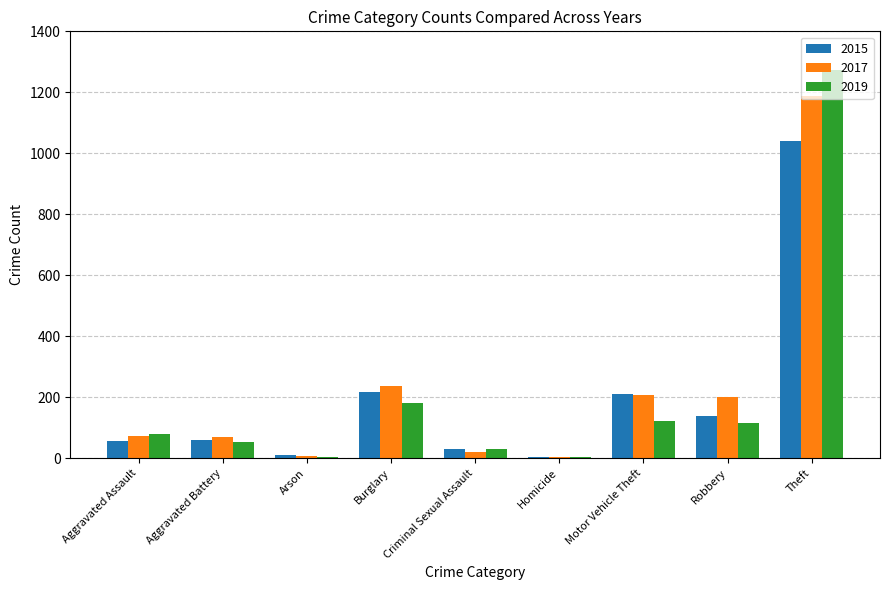

True or false: 2019 has a value of 24 at Aggravated Assault.

False